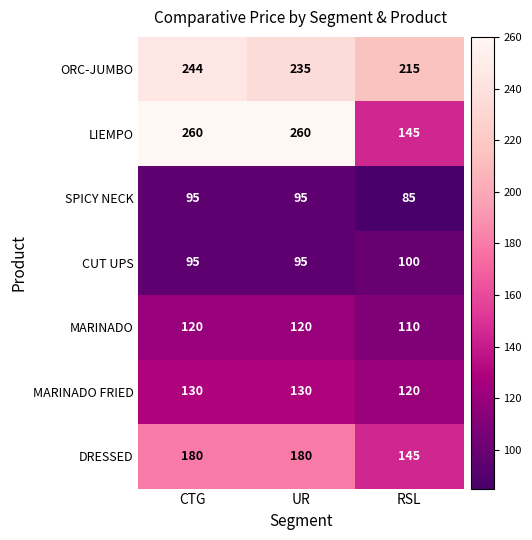

The MARINADO FRIED series shows 130 at CTG. True or false?

True